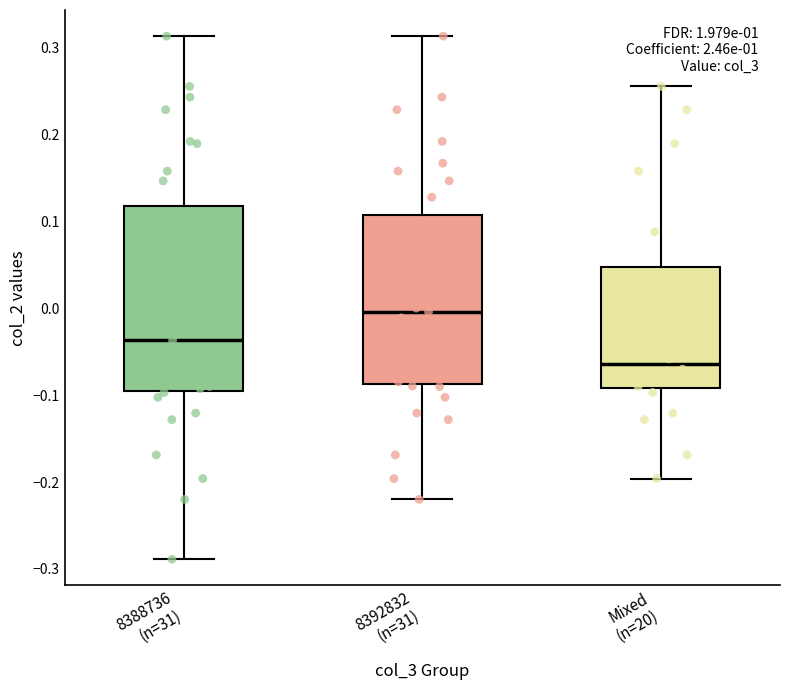

Reading left to right, transcribe this box plot: for each box, give where its median line is, the range the box spans, and where its two whiskers end, as read against the y-axis. The values are not printed on the chart, so give them approximately, as read against the axis.

8388736 (n=31): median -0.04, box -0.09 to 0.12, whiskers -0.29 to 0.31
8392832 (n=31): median 0.00, box -0.09 to 0.11, whiskers -0.22 to 0.31
Mixed (n=20): median -0.06, box -0.09 to 0.05, whiskers -0.20 to 0.25